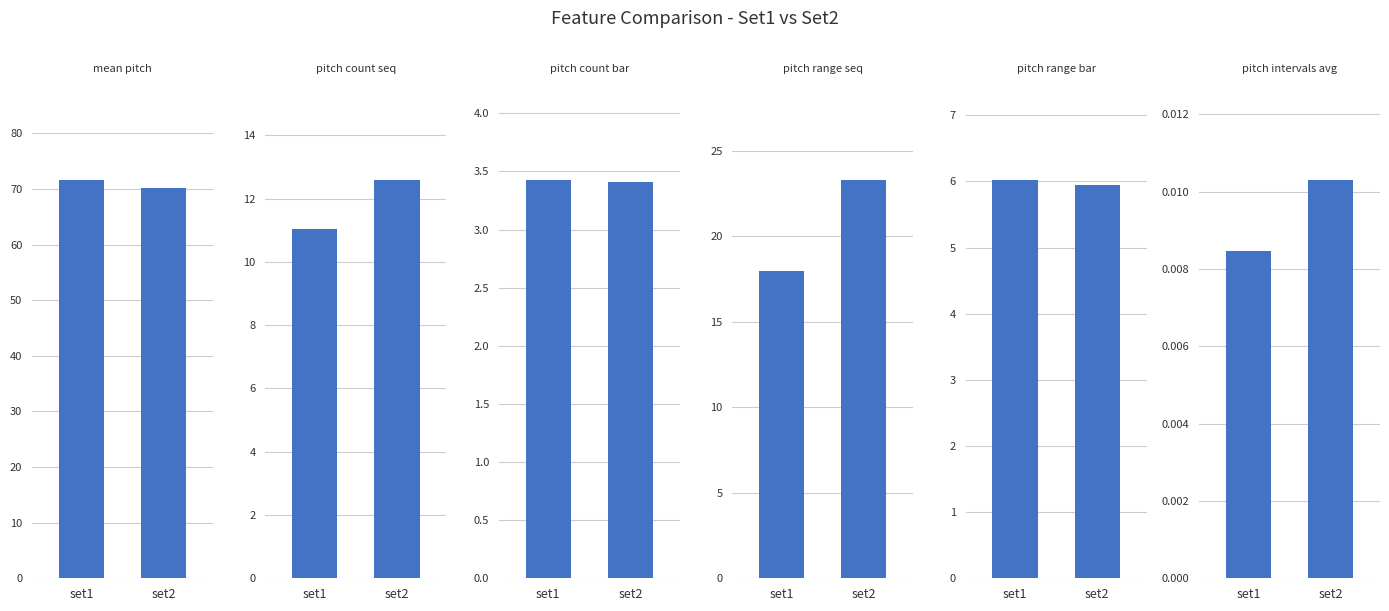

How many data points in mean_pitch are above 71?

1